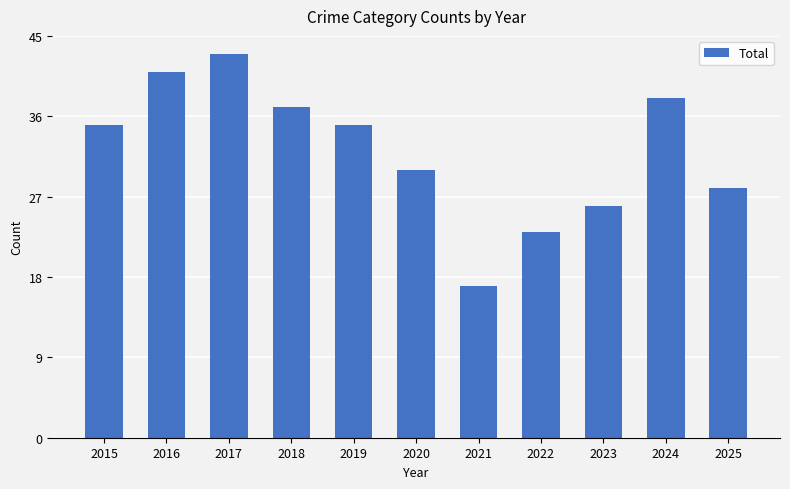

What is the difference between the maximum and second lowest values?

20